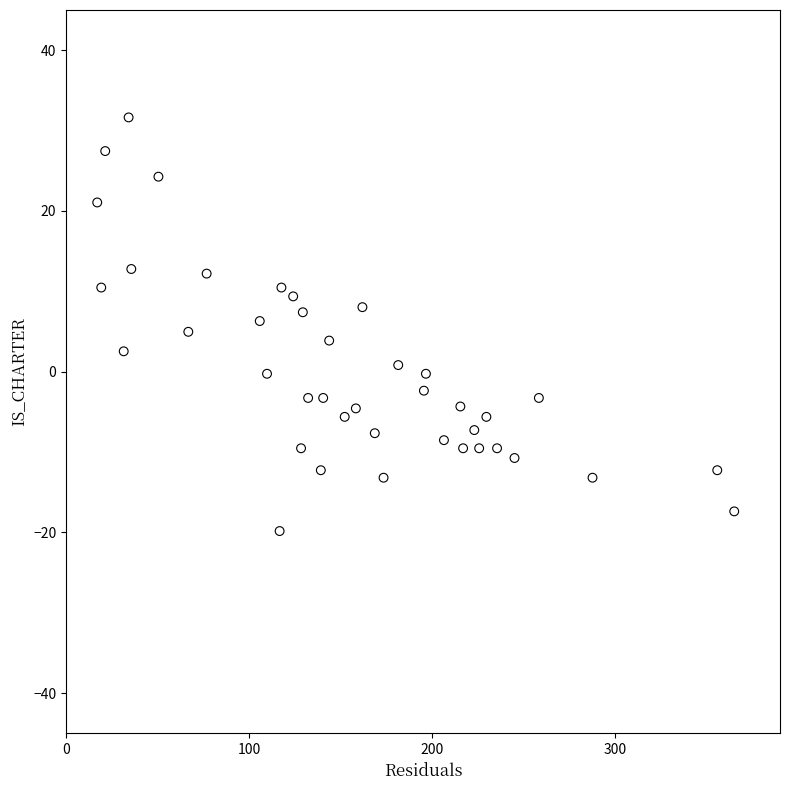

What is the range of Y values (max minus min)?

51.5